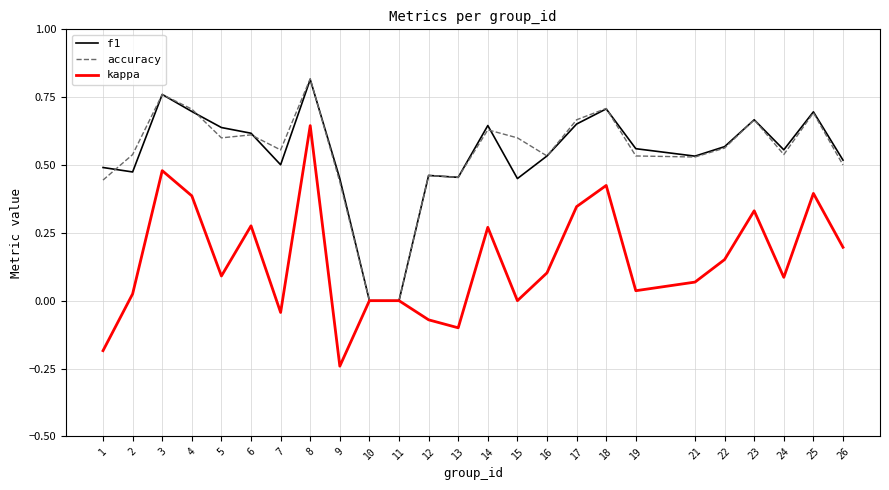

Which label corresponds to the smallest value in the chart?

9